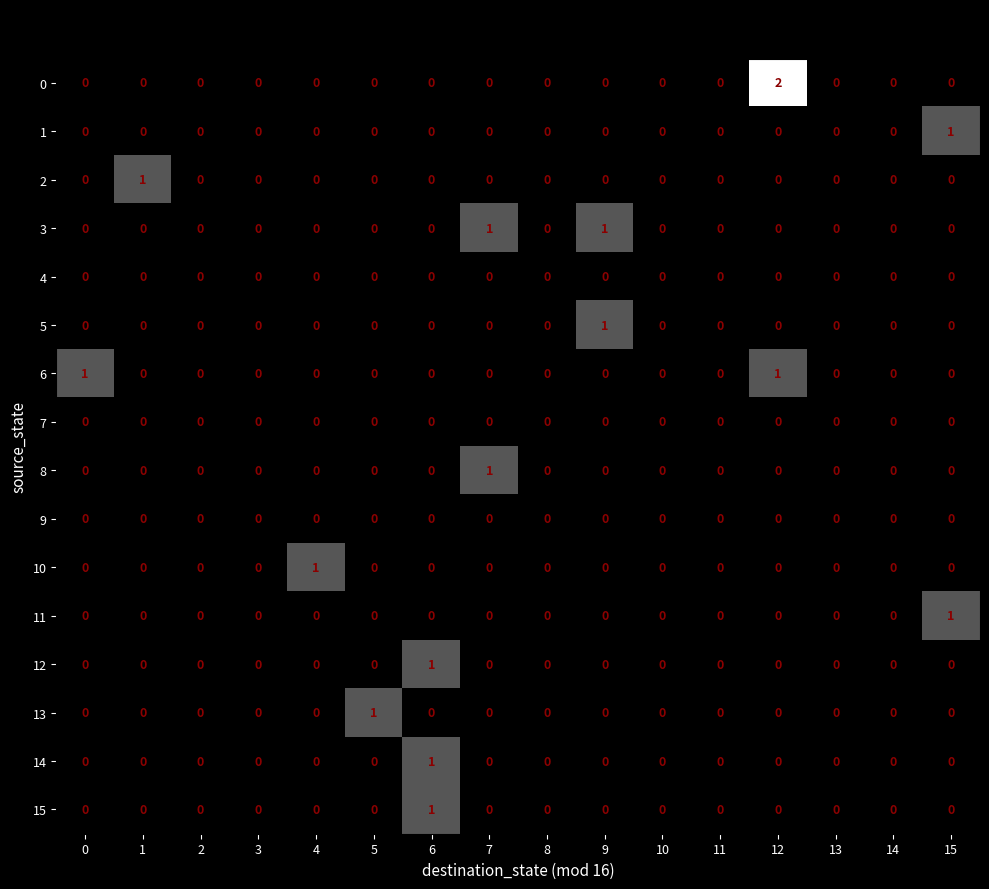

How many 3 values are between 0 and 1?

16